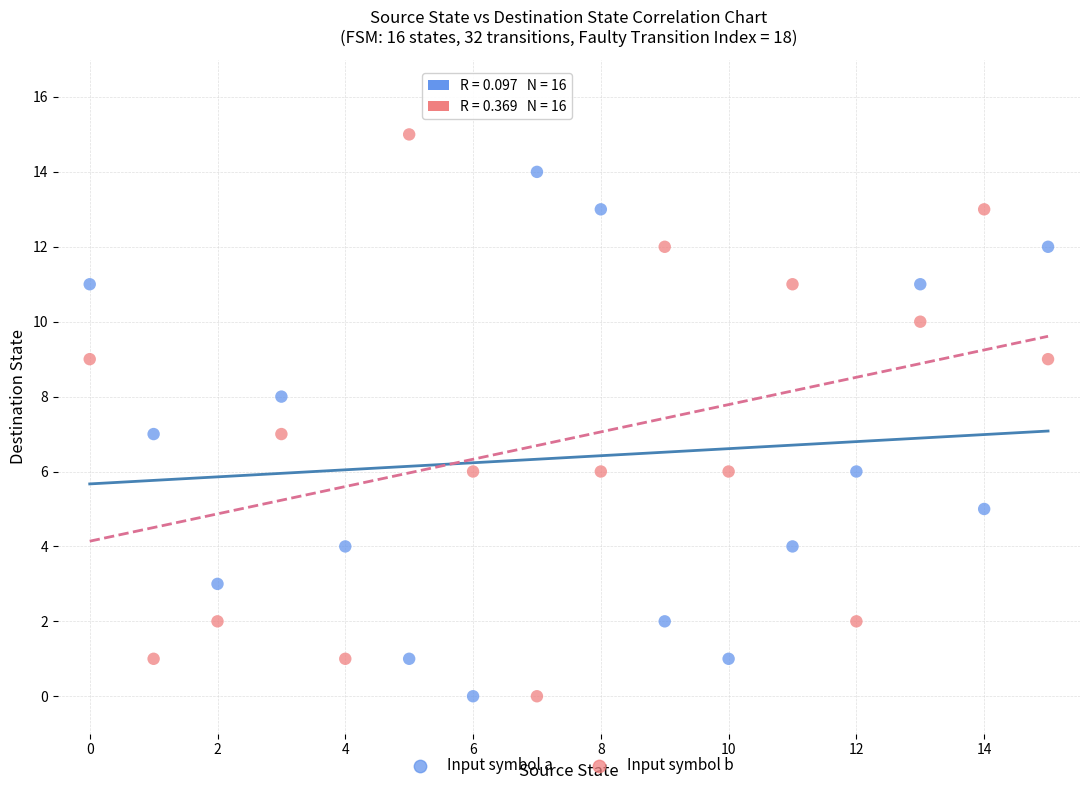

Which series has the widest spread of Y values?

Input symbol b